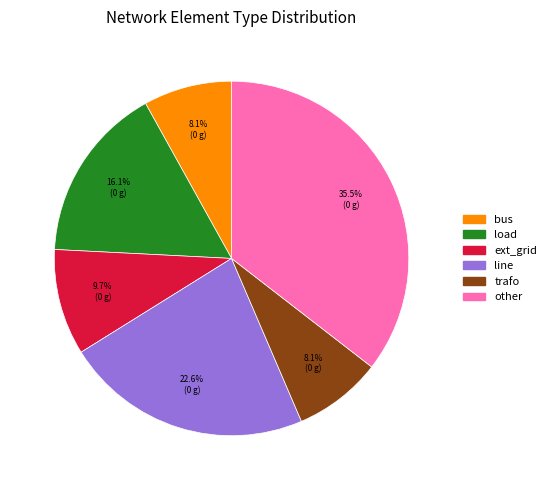

To the nearest percent, what portion does line represent?

23%